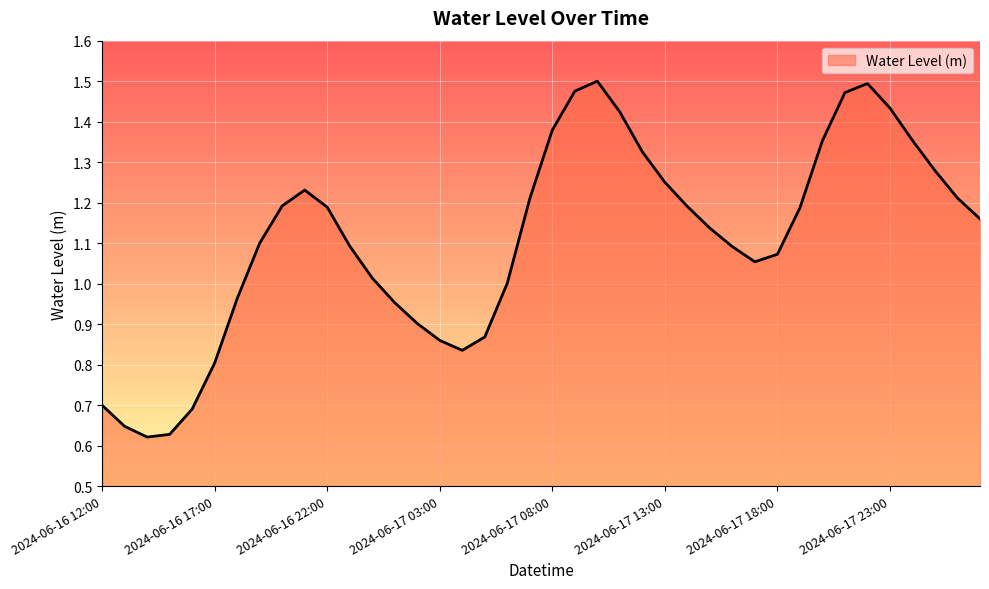

Reading left to right, extract all data points from this chart.

0.7	0.6	0.6	0.6	0.7	0.8	1.0	1.1	1.2	1.2	1.2	1.1	1.0	1.0	0.9	0.9	0.8	0.9	1.0	1.2	1.4	1.5	1.5	1.4	1.3	1.3	1.2	1.1	1.1	1.1	1.1	1.2	1.4	1.5	1.5	1.4	1.4	1.3	1.2	1.2